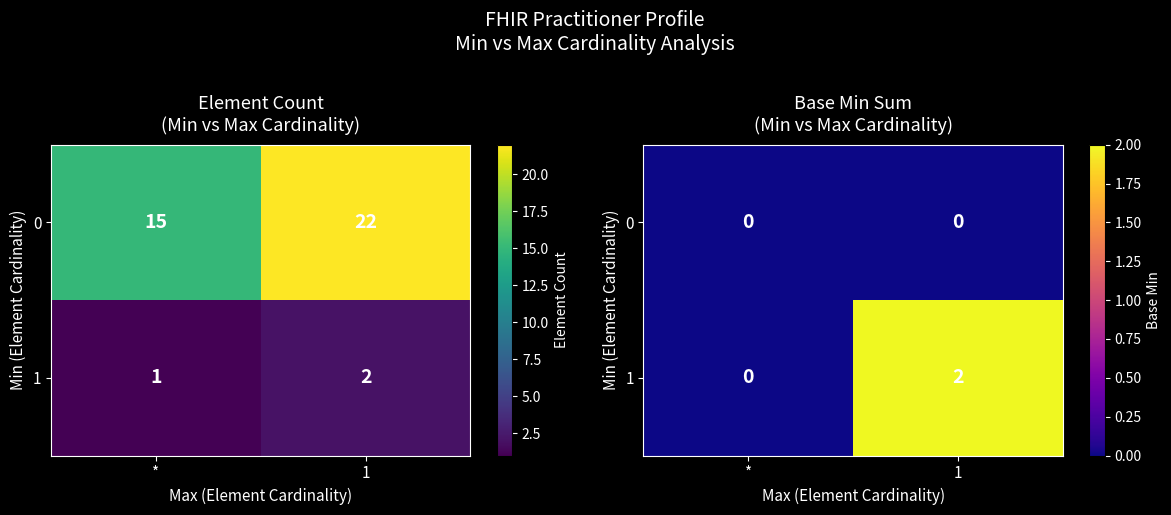

Which category has the lowest value across all series?

*